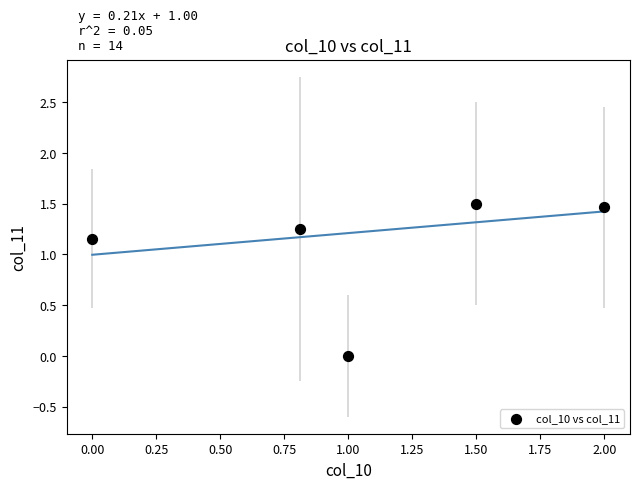

What is the range of X values (max minus min)?

2.0